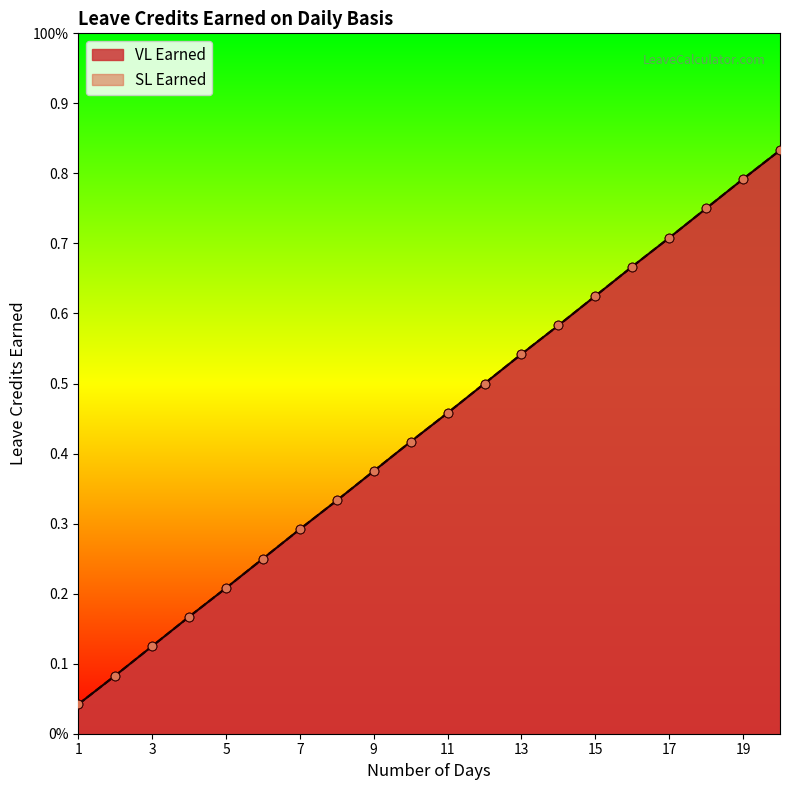

Which series contains the lowest Y value?

VL Earned